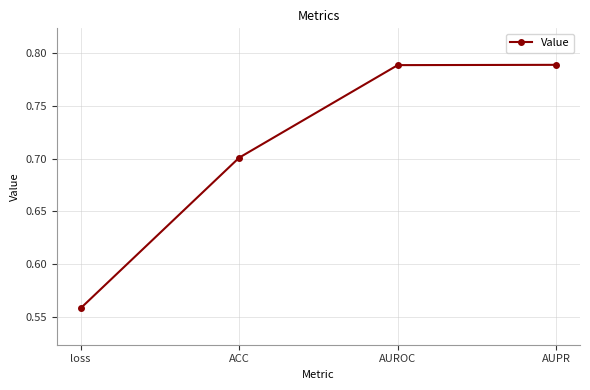

How many values are between 0 and 1?

4